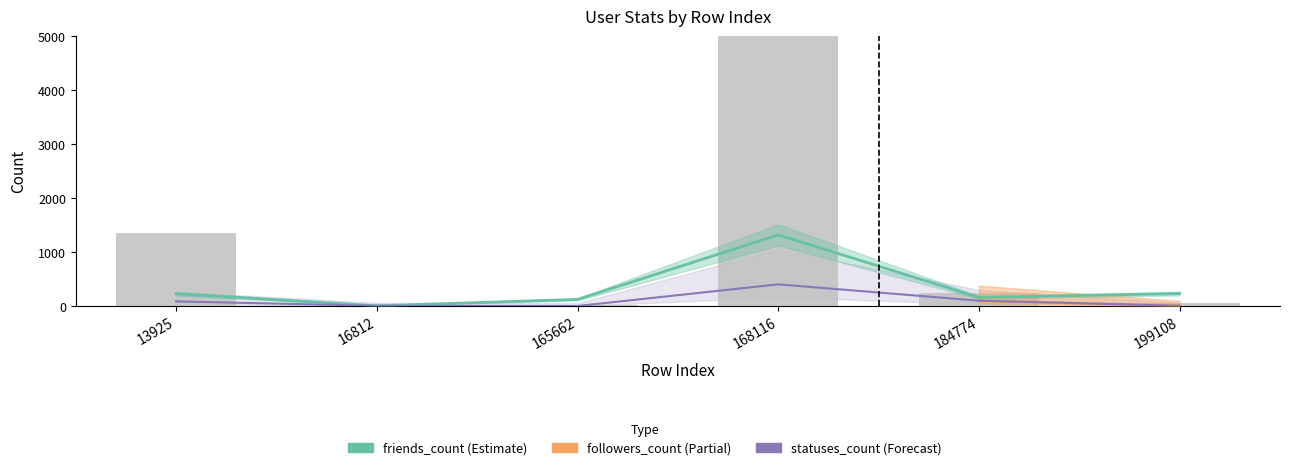

At which label does followers_count first exceed 86?

168116